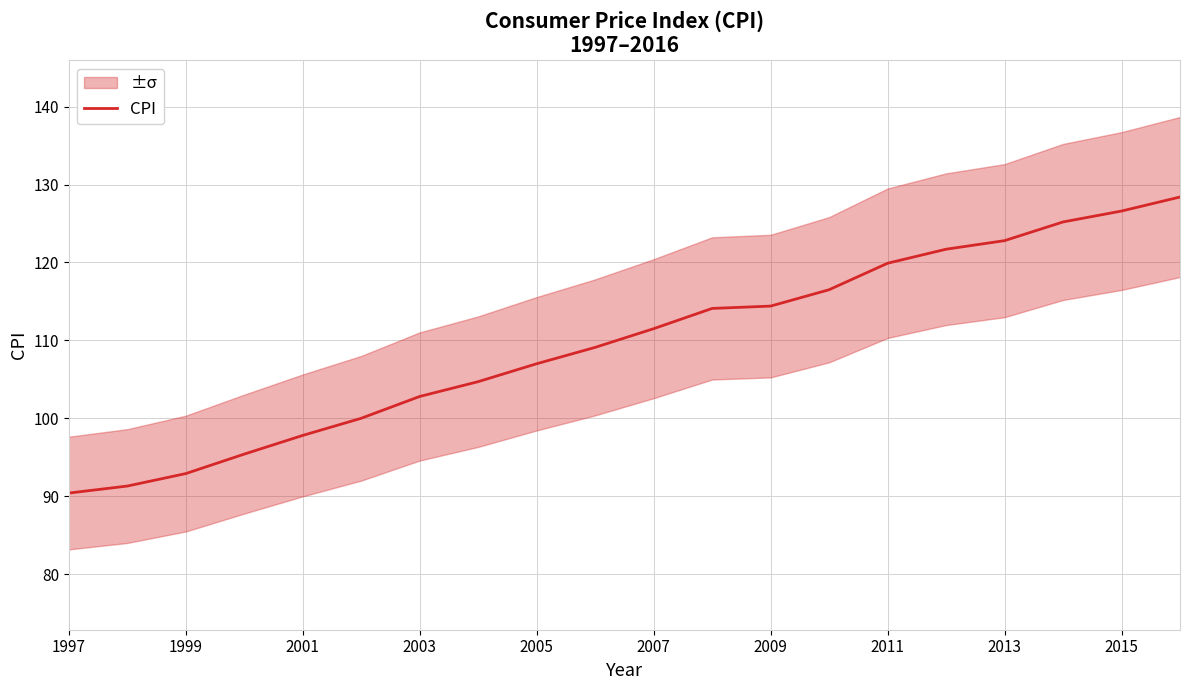

What is the lowest value of the CPI series?

90.4